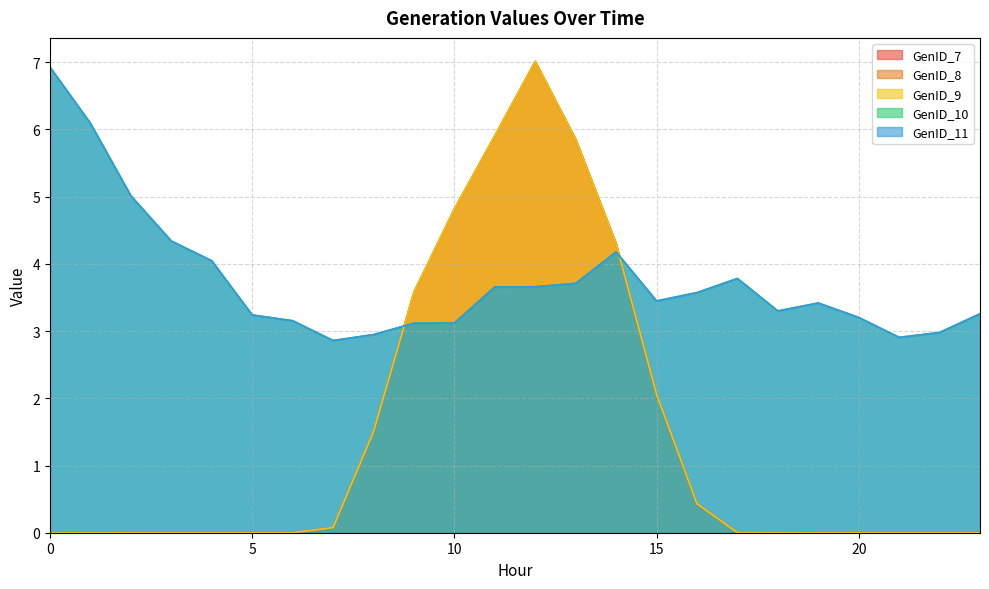

True or false: GenID_11 has a value of 5.0 at 2.

True